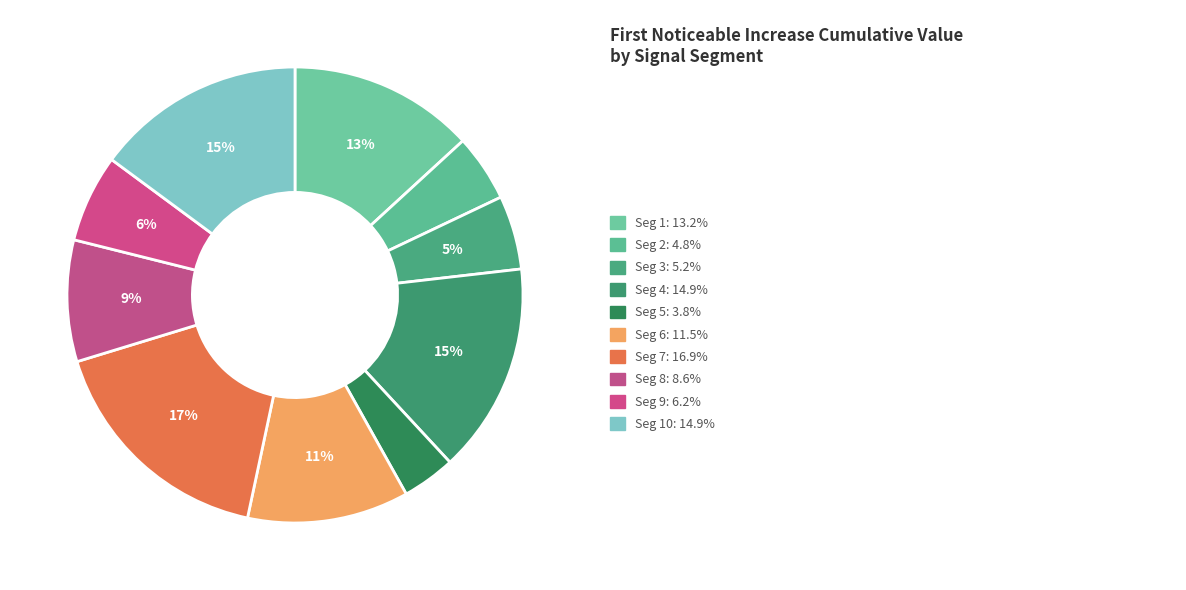

Count the number of slices in the pie.

10